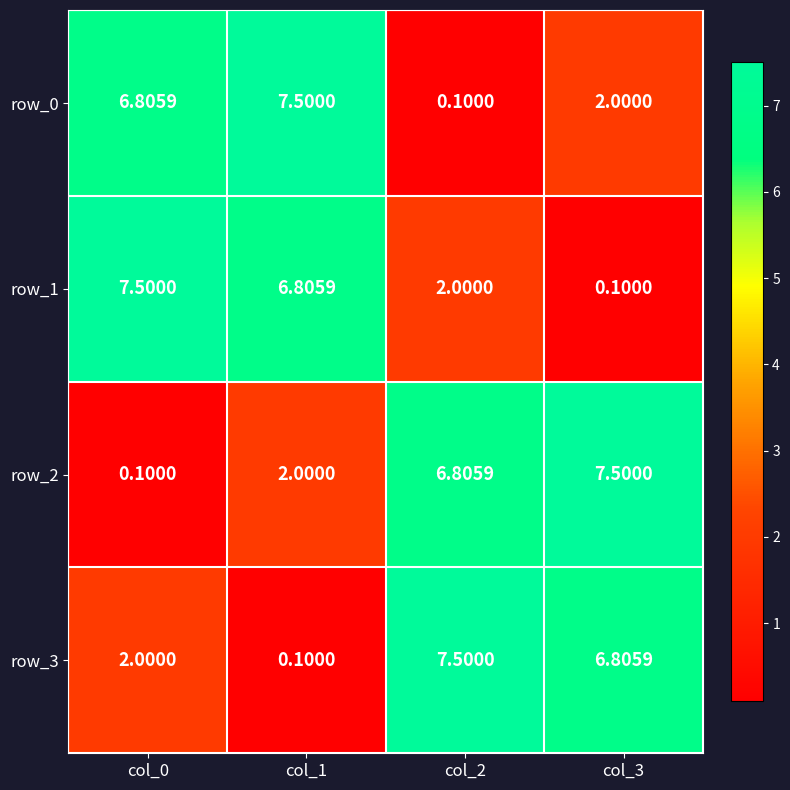

Reading left to right, extract all data points from this chart.

row_0: 6.8	7.5	0.1	2.0
row_1: 7.5	6.8	2.0	0.1
row_2: 0.1	2.0	6.8	7.5
row_3: 2.0	0.1	7.5	6.8